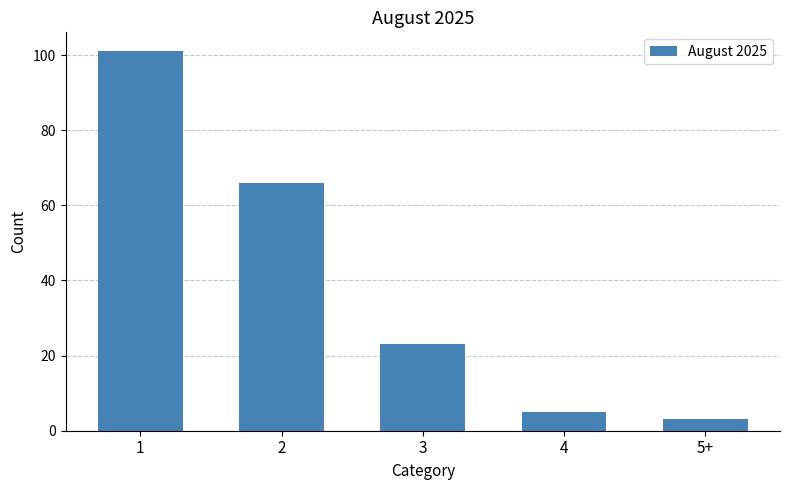

Which label corresponds to the smallest value in the chart?

5+